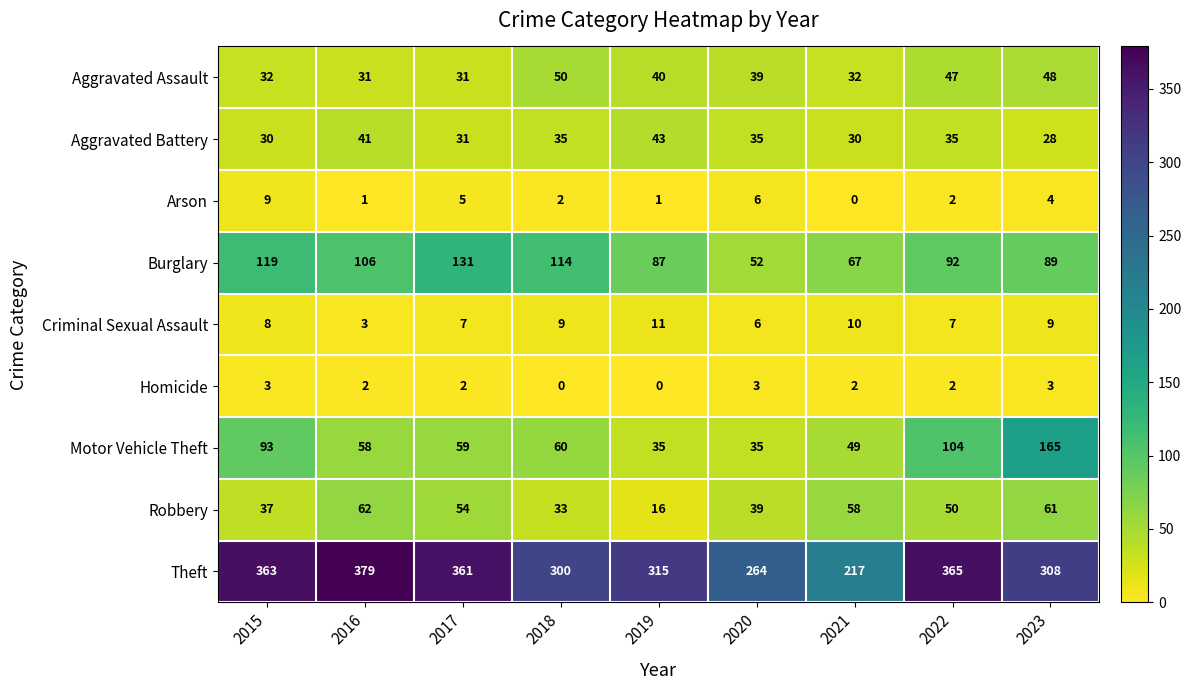

Which series has the largest range (max minus min)?

Theft